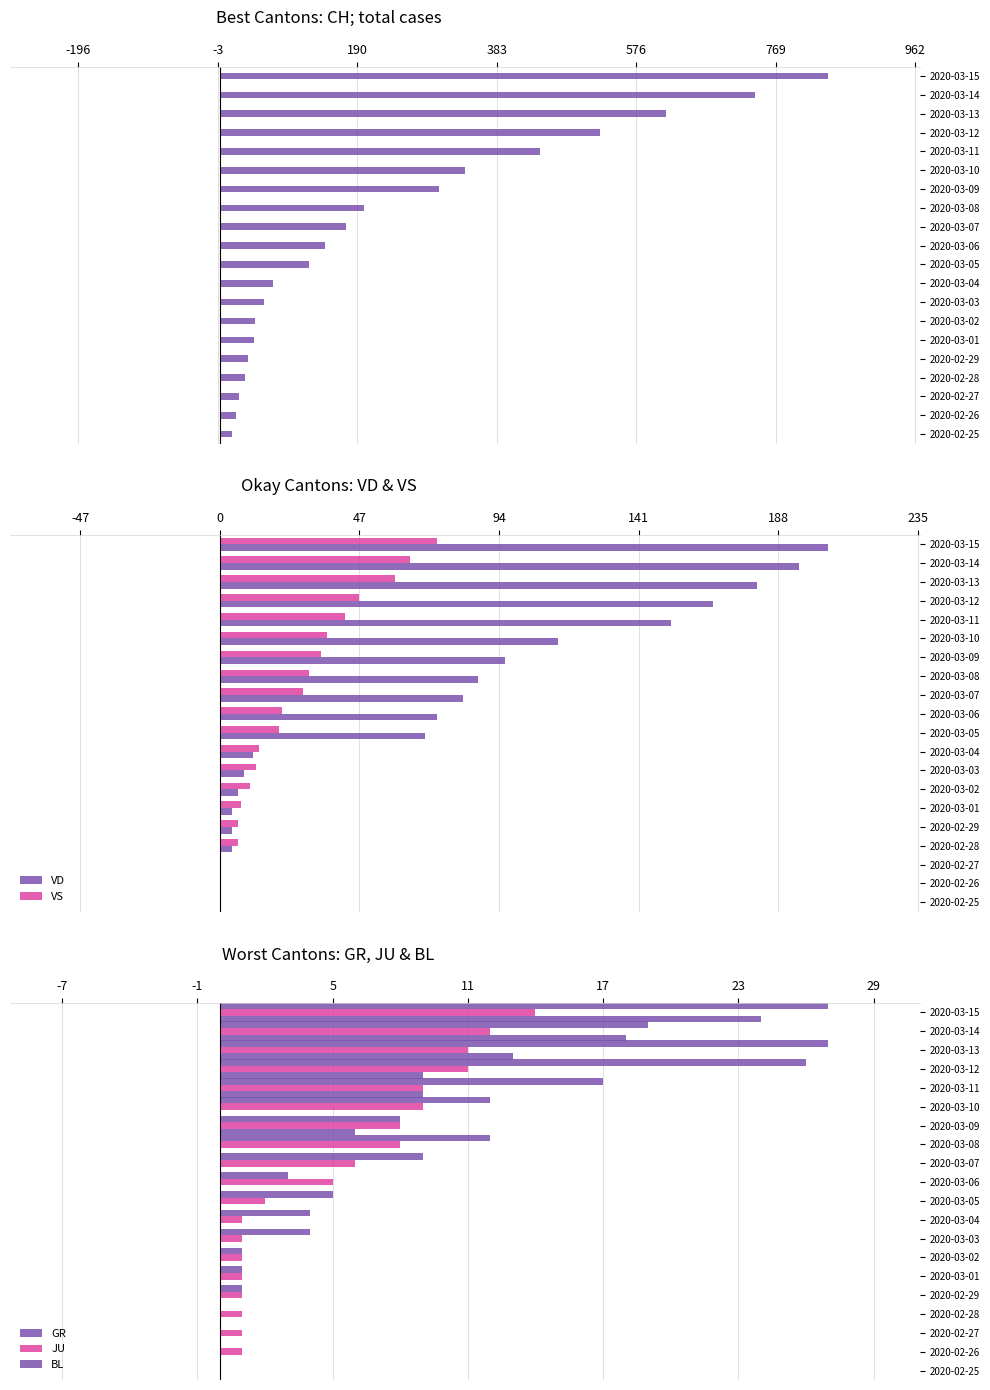

The VD series shows 0 at 2020-02-26. True or false?

True